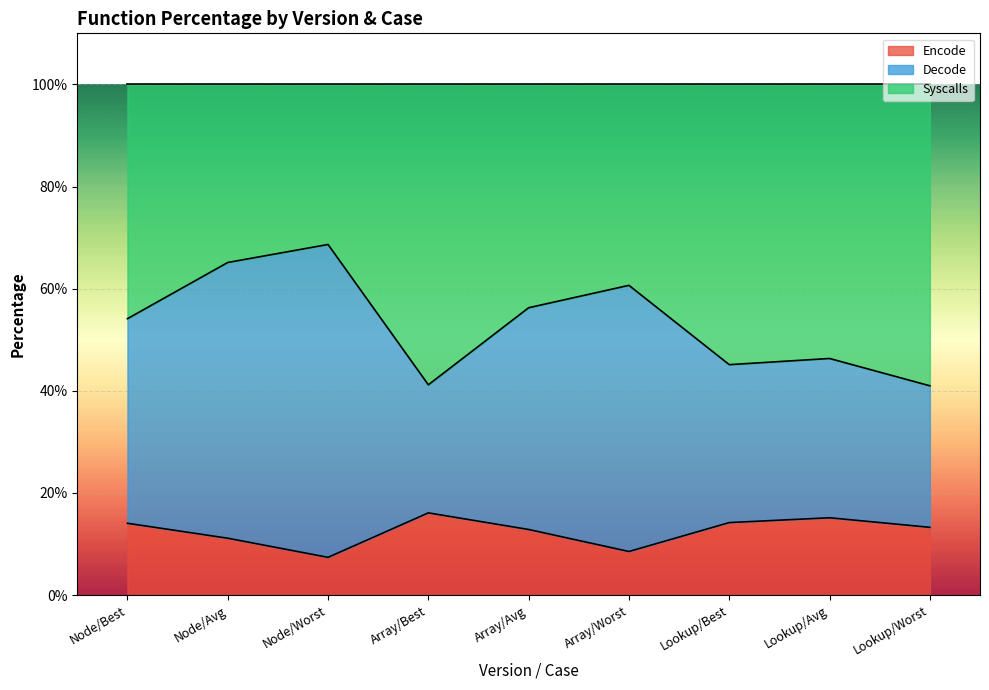

True or false: Encode and Decode intersect in this chart.

False